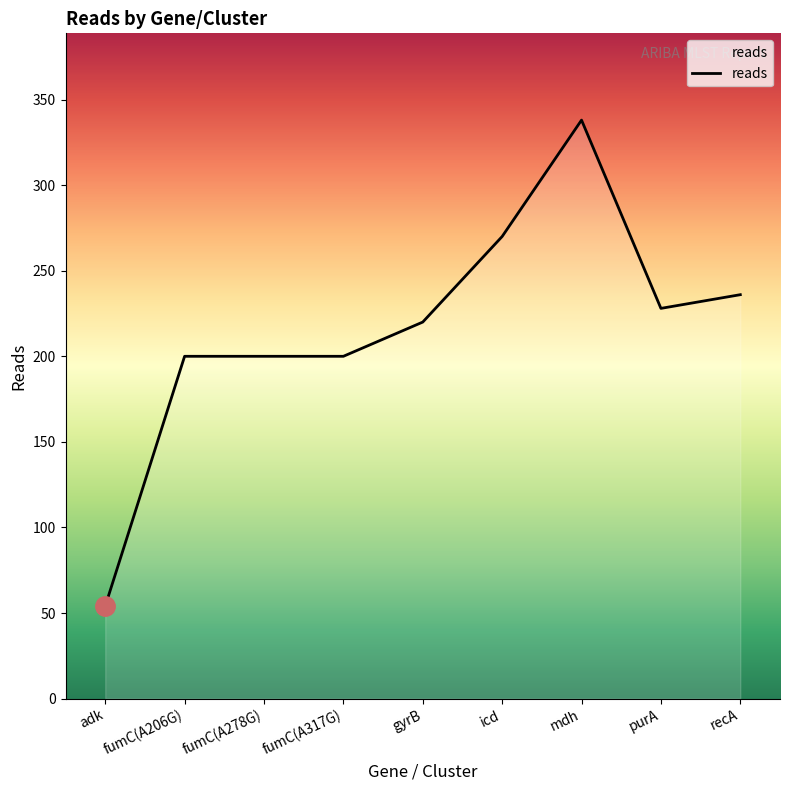

At which category does the chart reach its minimum across all series?

adk